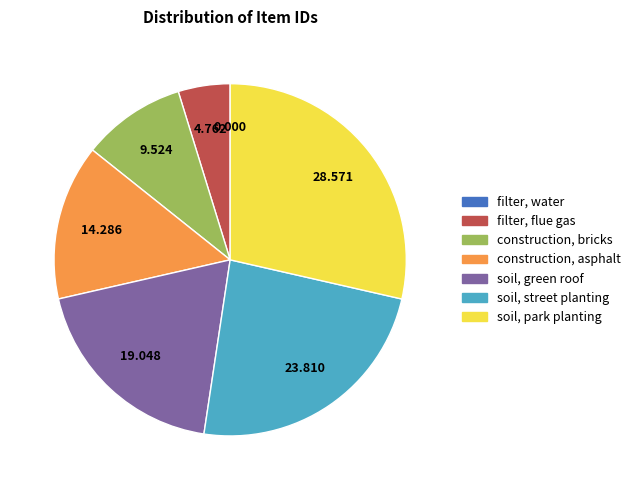

Is there any slice that represents more than half of the pie?

No